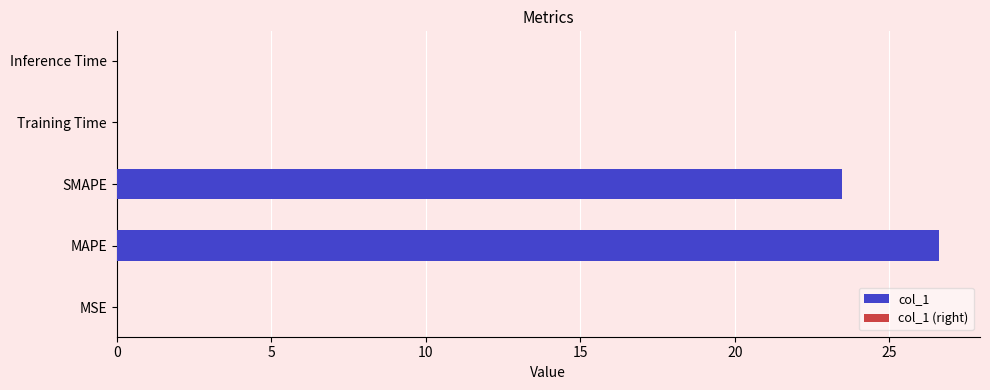

Between Training Time and SMAPE, which is larger?

SMAPE